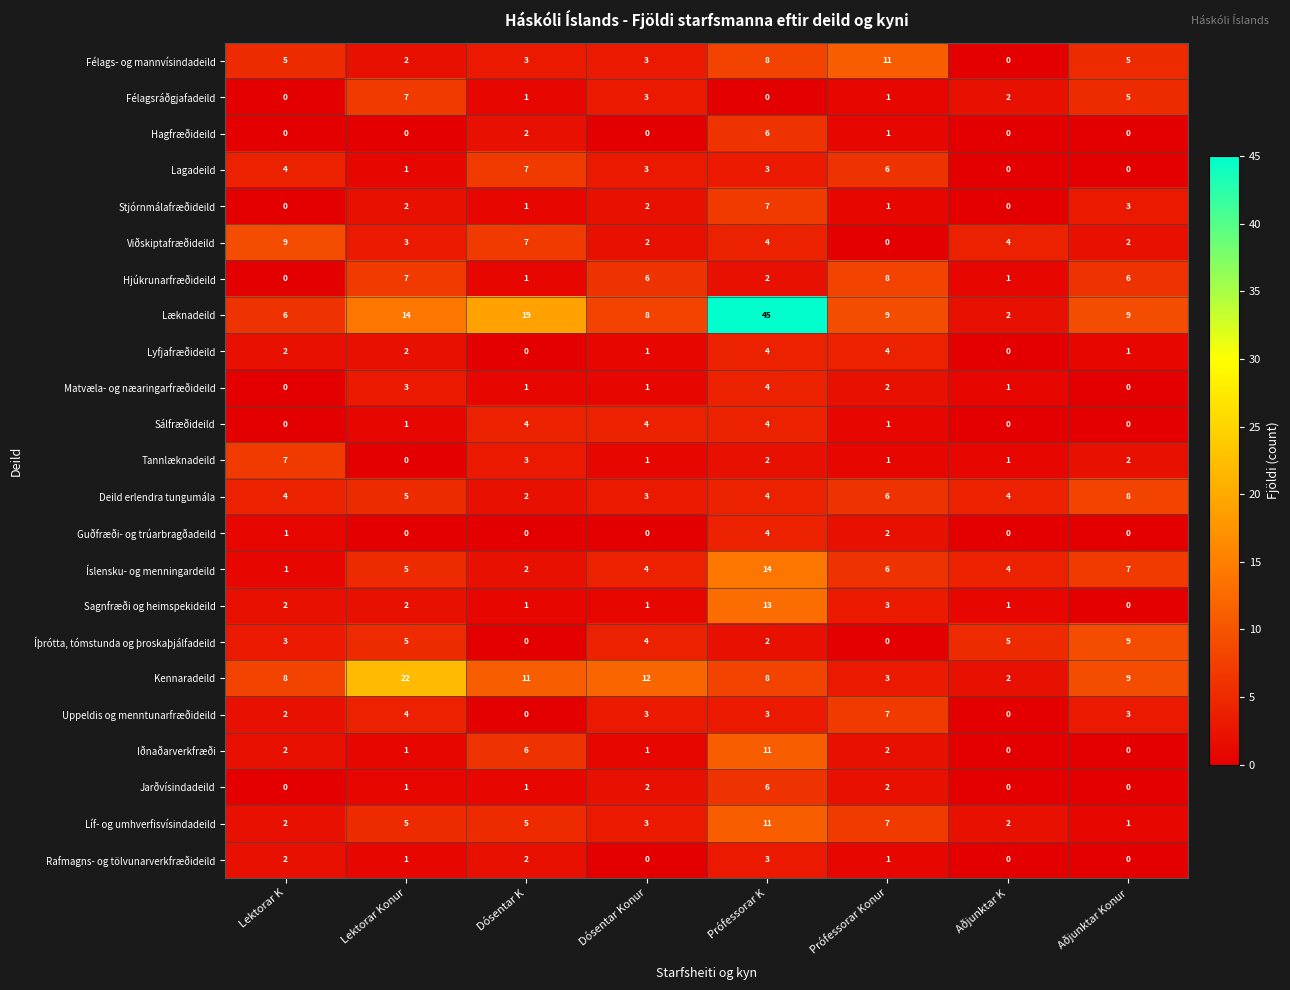

Is it true that Kennaradeild equals 36 at Lektorar Konur?

False